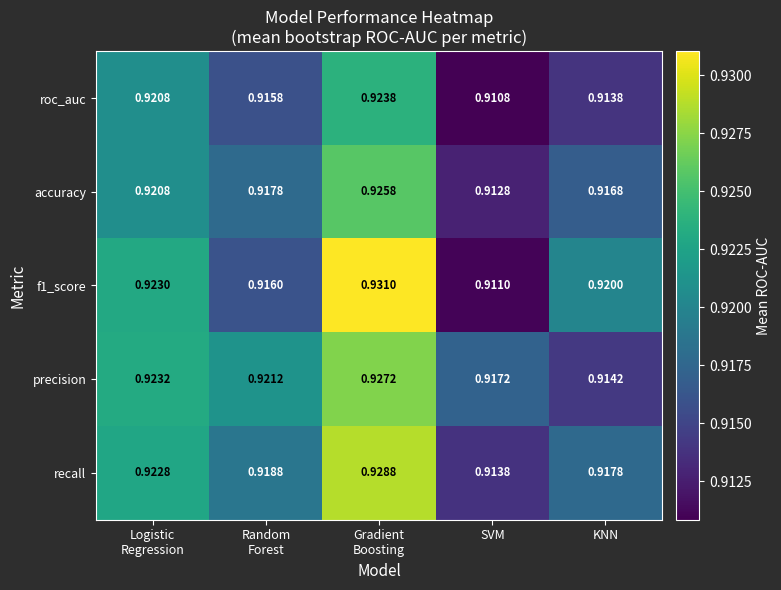

Which label corresponds to the smallest value in the chart?

SVM